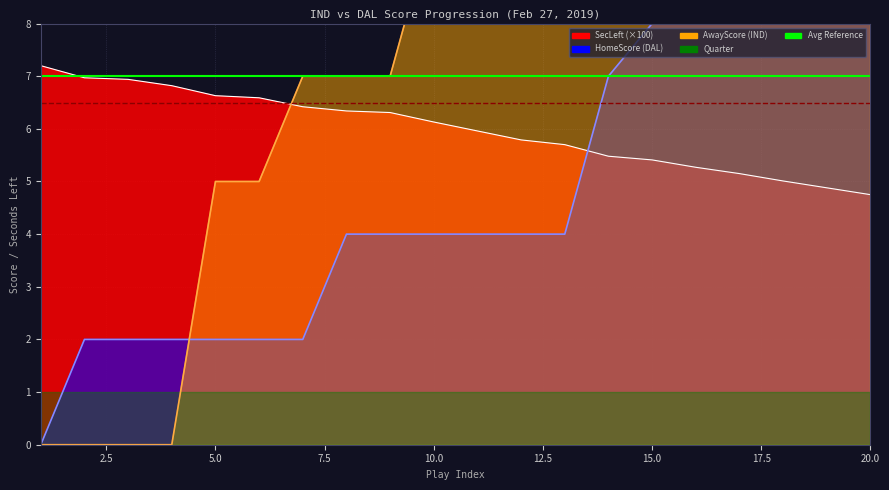

Reading right to left, list all the values displayed in this chart.

AwayScore: 20=12.0	19=12.0	18=12.0	17=12.0	16=12.0	15=12.0	14=12.0	13=12.0	12=12.0	11=10.0	10=10.0	9=7.0	8=7.0	7=7.0	6=5.0	5=5.0	4=0.0	3=0.0	2=0.0	1=0.0
HomeScore: 20=16.0	19=15.0	18=13.0	17=10.0	16=8.0	15=8.0	14=7.0	13=4.0	12=4.0	11=4.0	10=4.0	9=4.0	8=4.0	7=2.0	6=2.0	5=2.0	4=2.0	3=2.0	2=2.0	1=0.0
SecLeft: 20=4.8	19=4.9	18=5.0	17=5.2	16=5.3	15=5.4	14=5.5	13=5.7	12=5.8	11=6.0	10=6.1	9=6.3	8=6.3	7=6.4	6=6.6	5=6.6	4=6.8	3=6.9	2=7.0	1=7.2